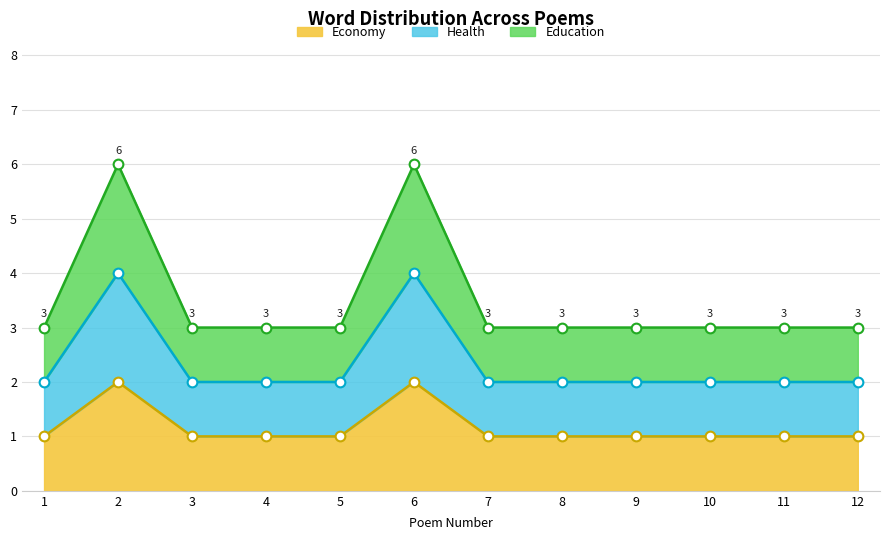

The Economy series shows 1 at 1. True or false?

True